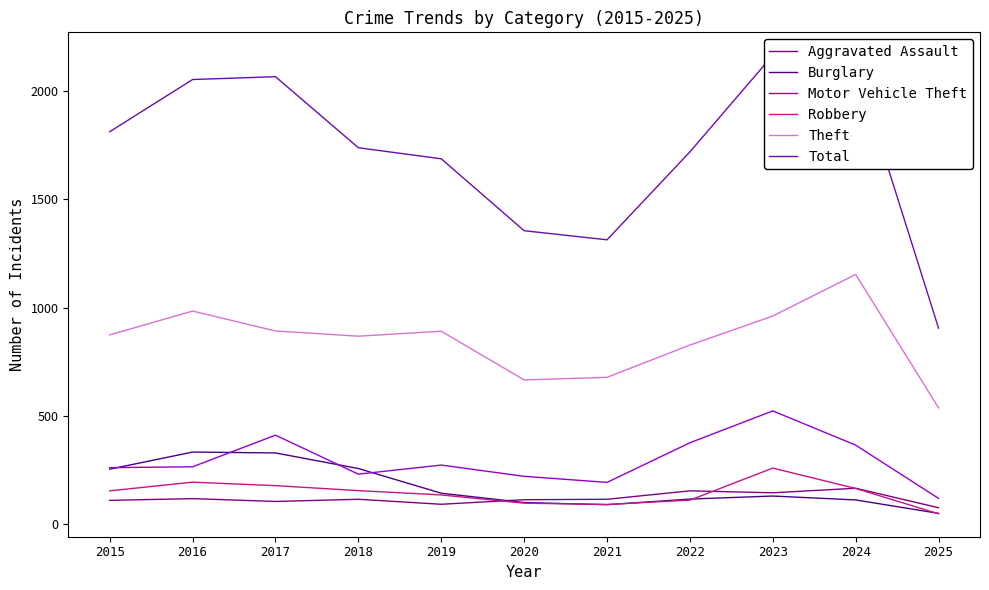

At which category does the chart reach its minimum across all series?

2025